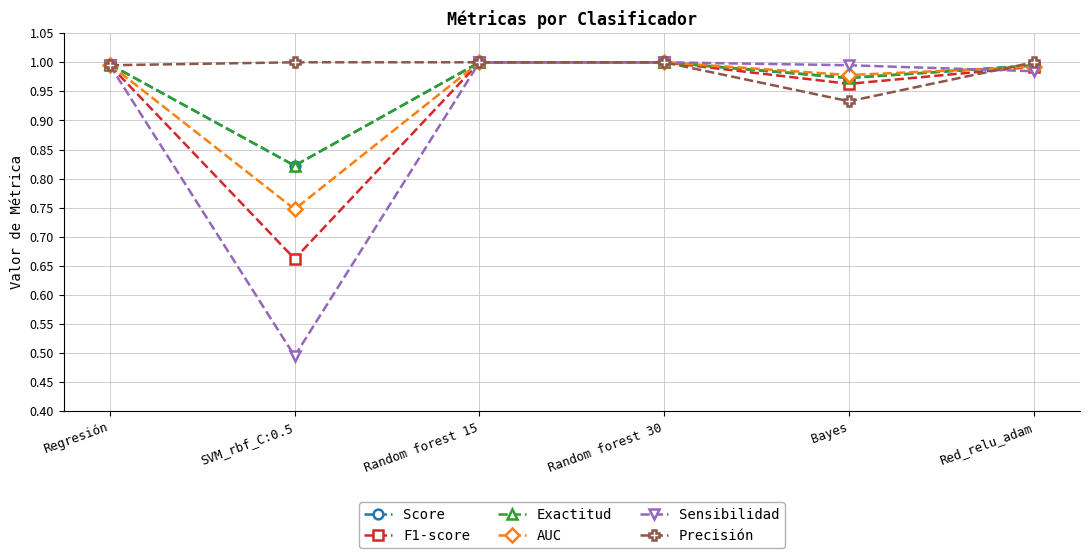

At which category is the sum across all series the highest?

Random forest 15